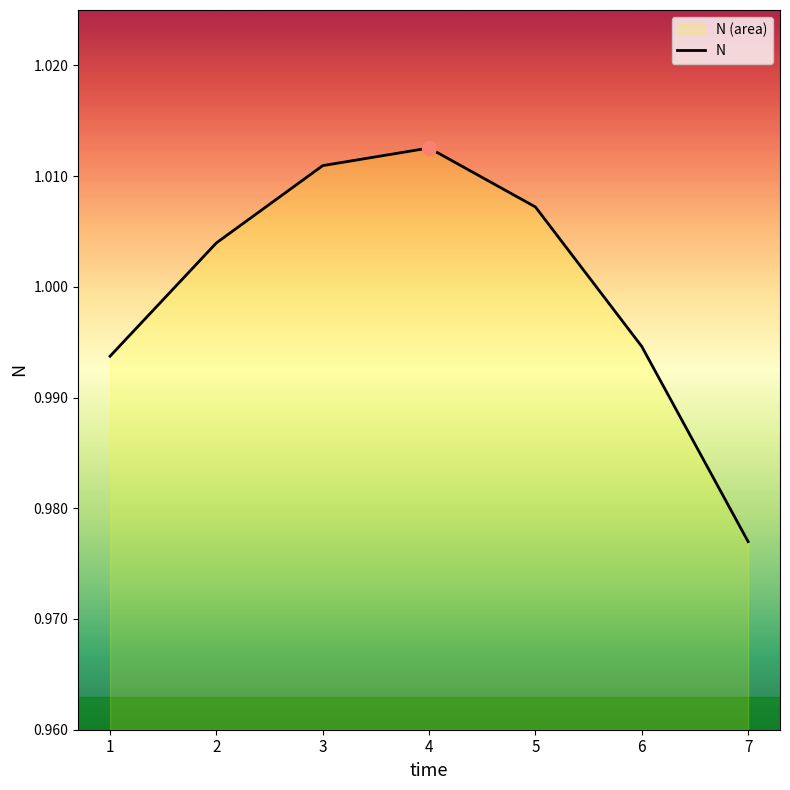

Does the chart have visible grid lines?

No